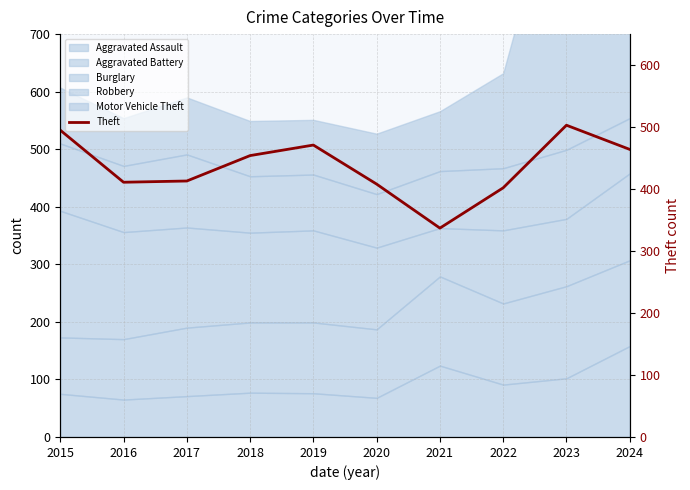

Rank the categories by value from highest to lowest.

2023, 2015, 2019, 2024, 2018, 2017, 2016, 2020, 2022, 2021